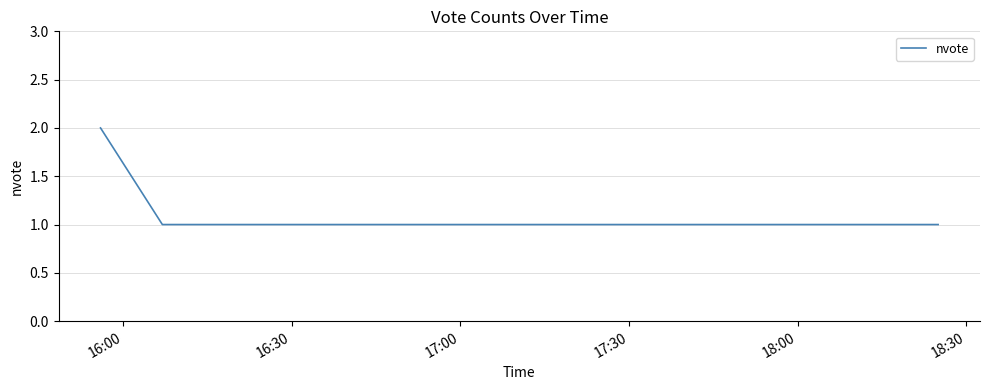

True or false: the data has more than 2 interior local peaks.

False